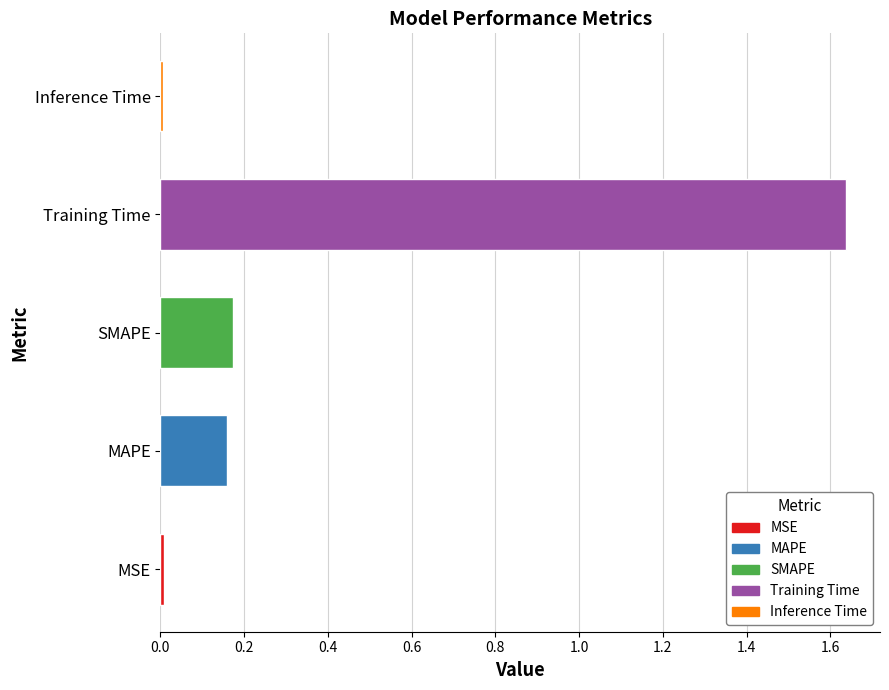

What is the difference between the values at Training Time and SMAPE?

1.5